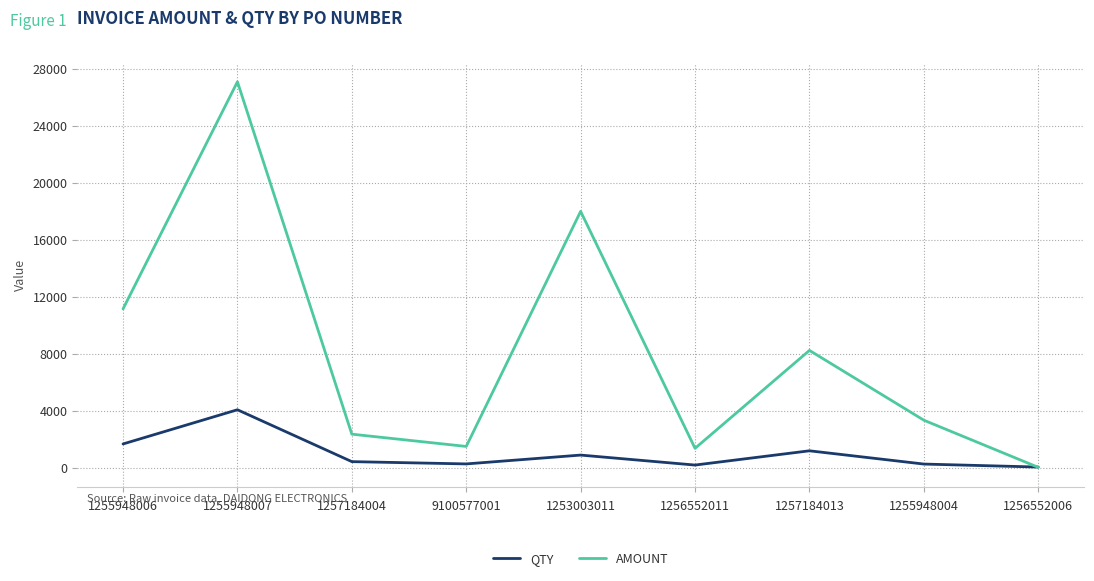

Is the value of QTY at 1256552006 greater than the value of AMOUNT at 9100577001?

No